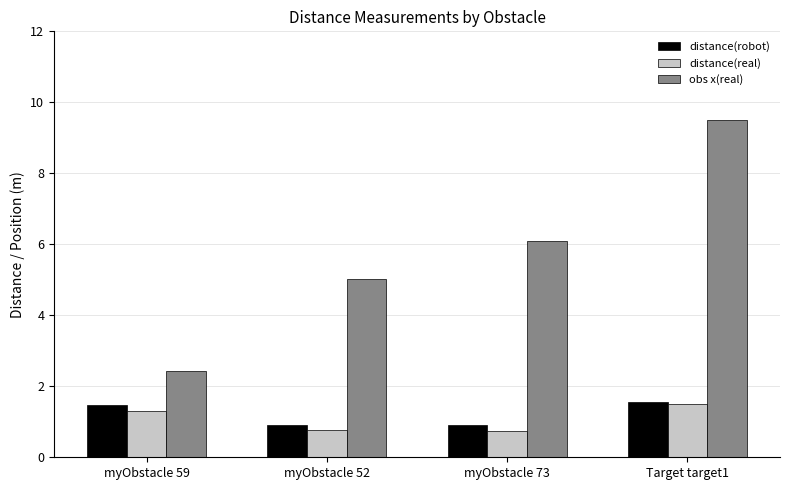

The distance(robot) series shows 2.3 at myObstacle 59. True or false?

False